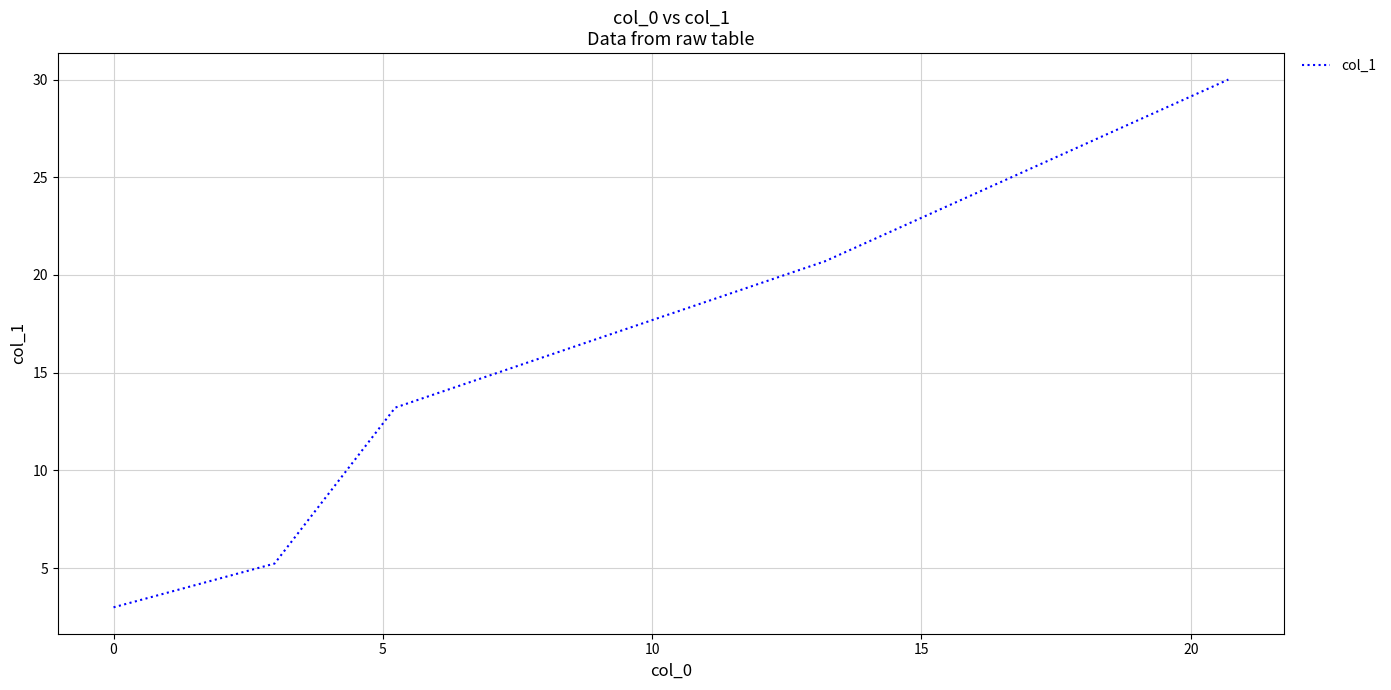

What is the difference between the maximum and second lowest values?

24.8